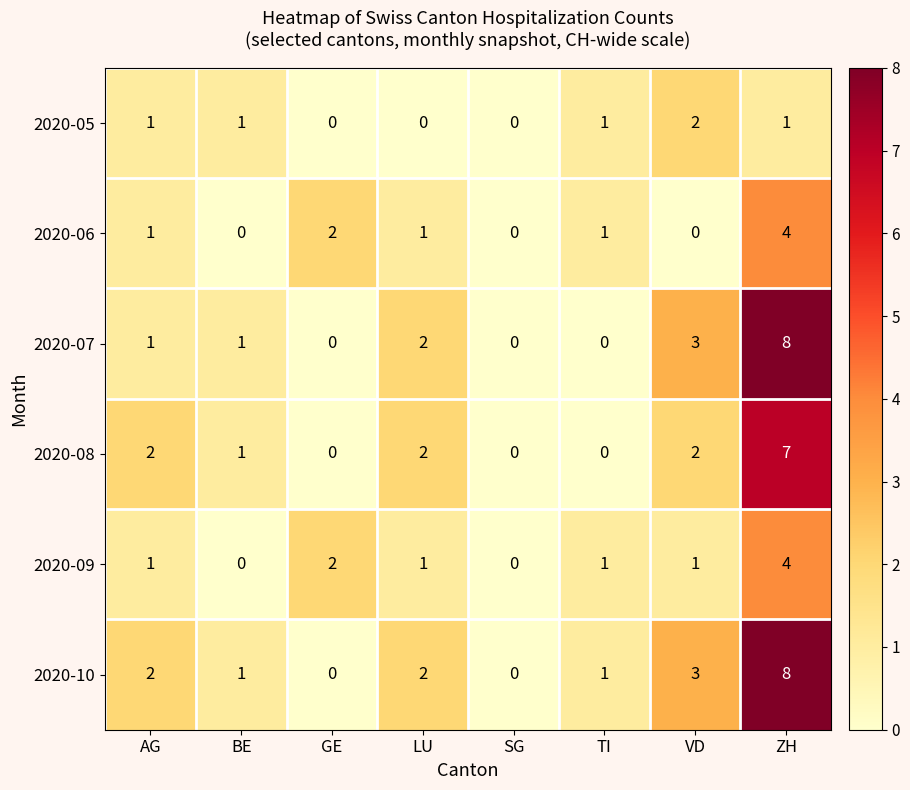

What is the sum of all 2020-07 values?

15